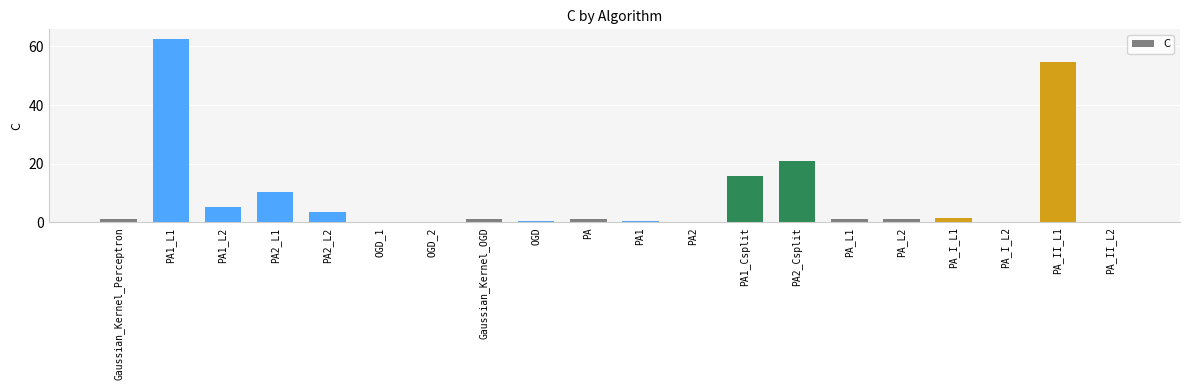

The value at PA2_L1 is 13.7. True or false?

False